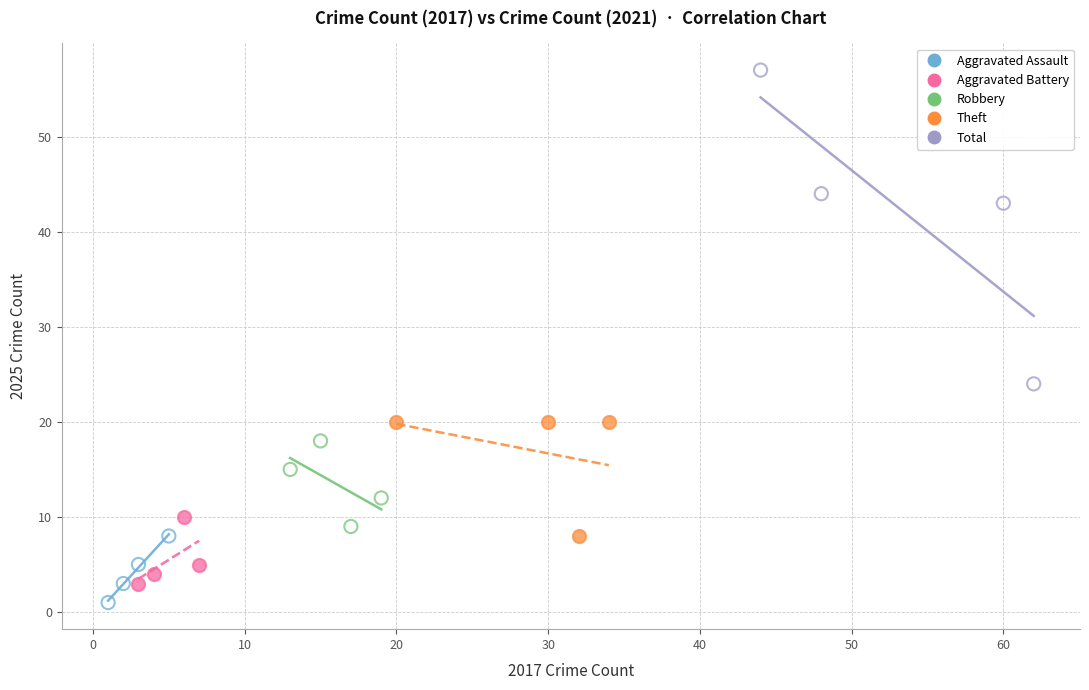

Which series reaches the minimum Y coordinate?

Aggravated Assault